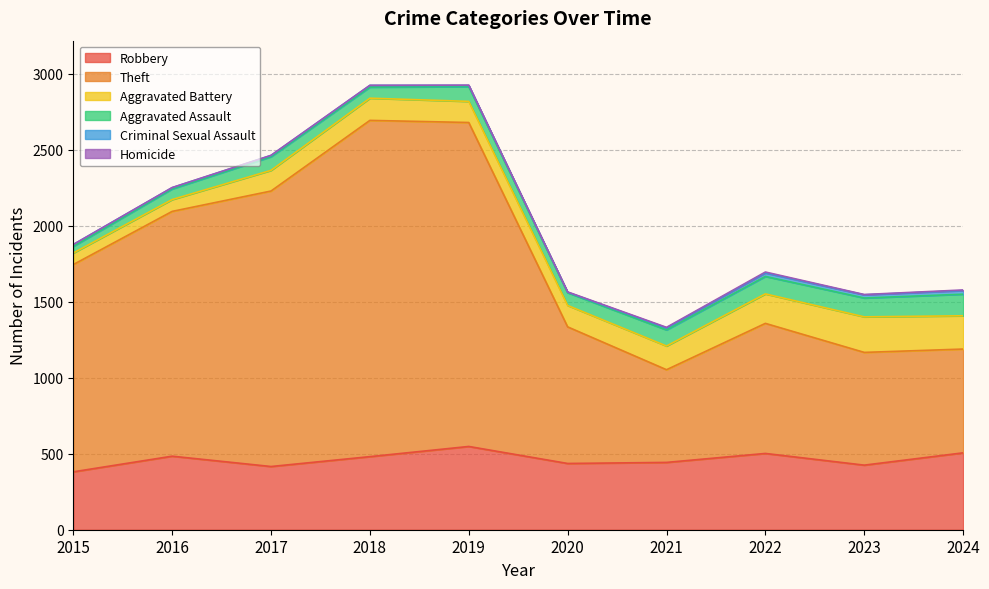

List the labels in order of Robbery value, largest first.

2019, 2024, 2022, 2016, 2018, 2021, 2020, 2023, 2017, 2015